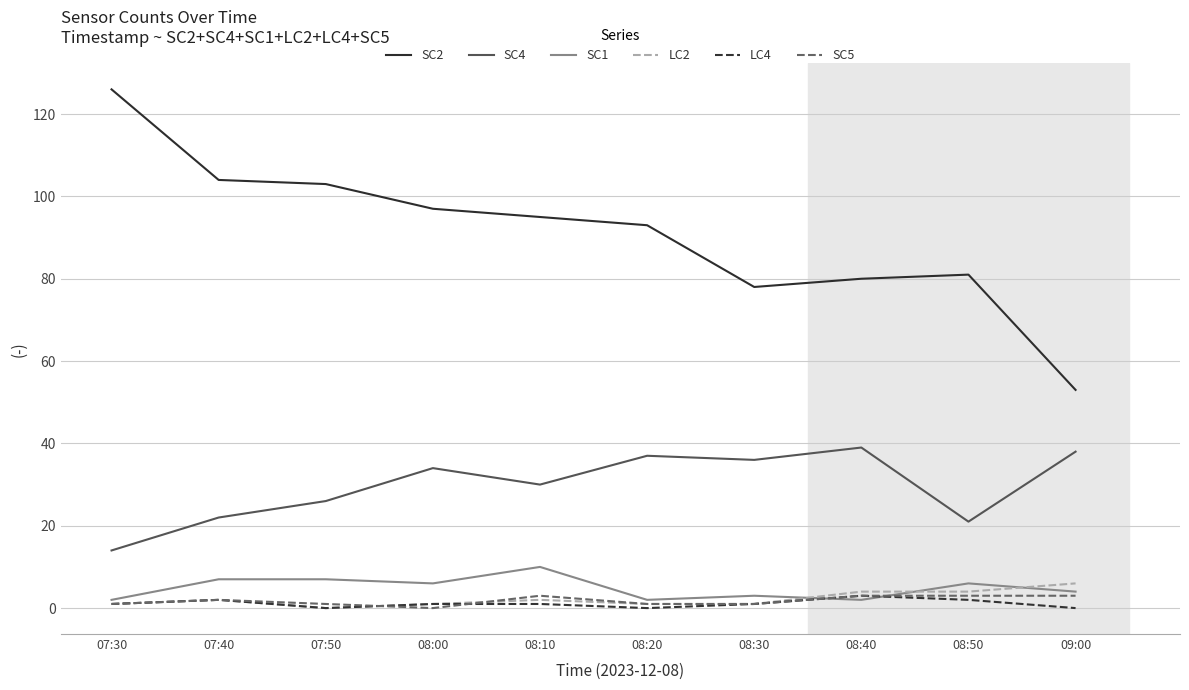

How many lines are shown in the chart?

6